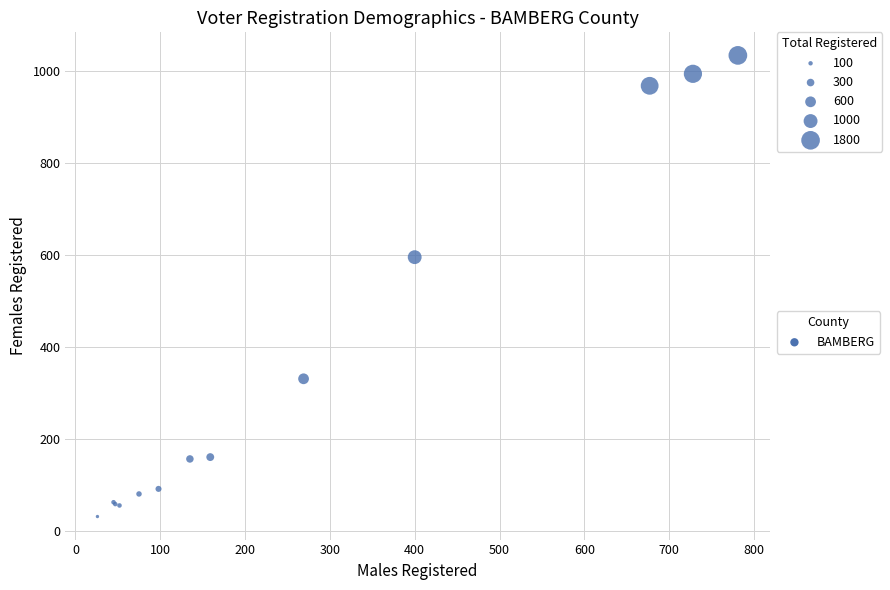

What Y value in the scatter plot is closest to 532?

595